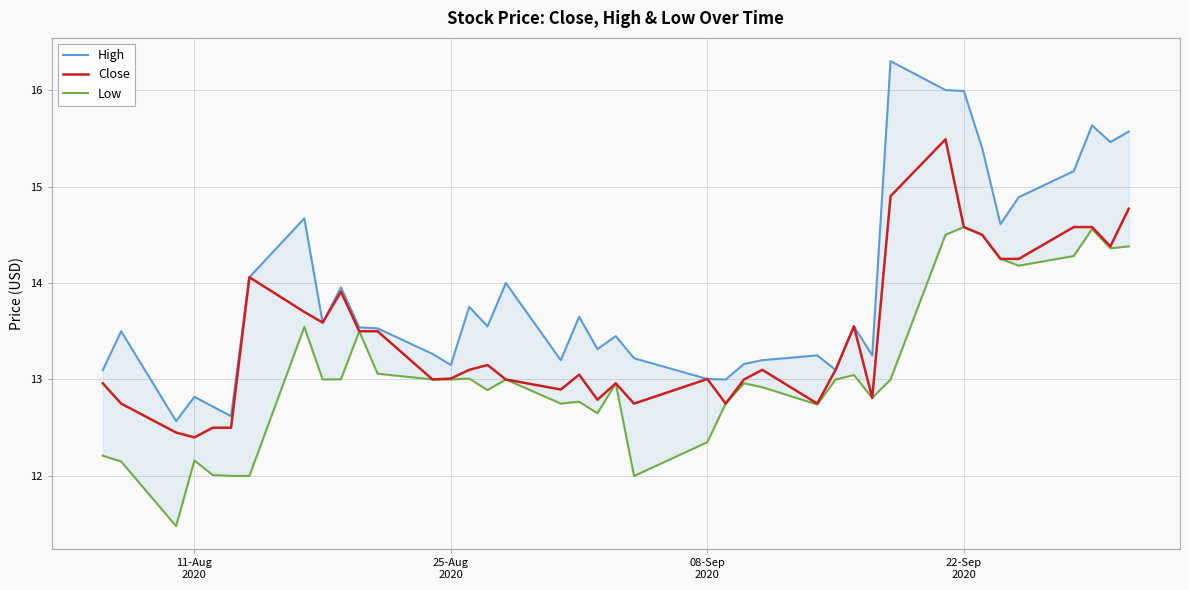

How many data points in Low are above 13?

15